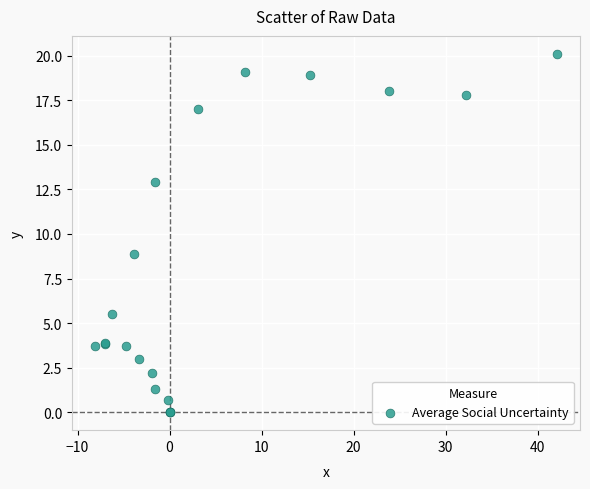

What Y value in the scatter plot is closest to 10?

8.9